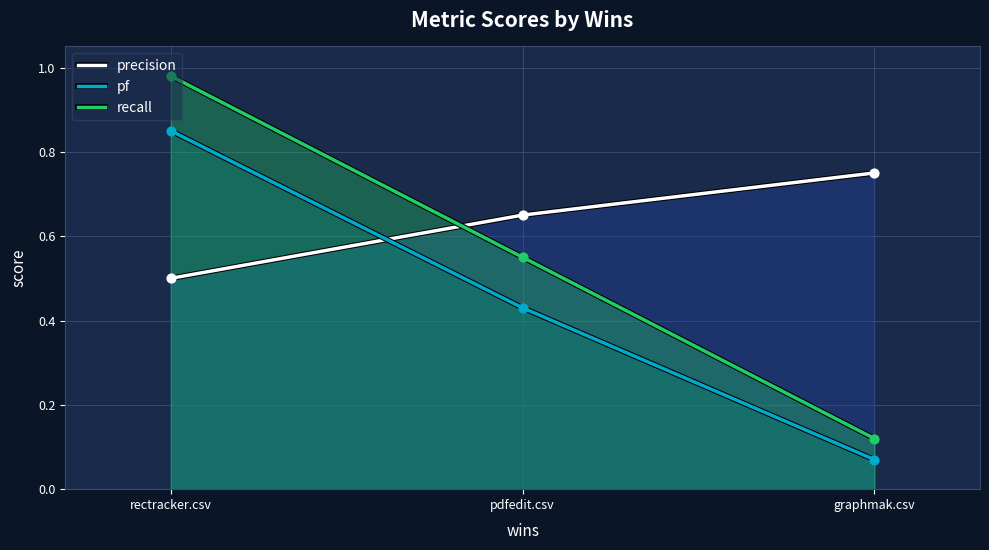

Which series contains the lowest Y value?

pf